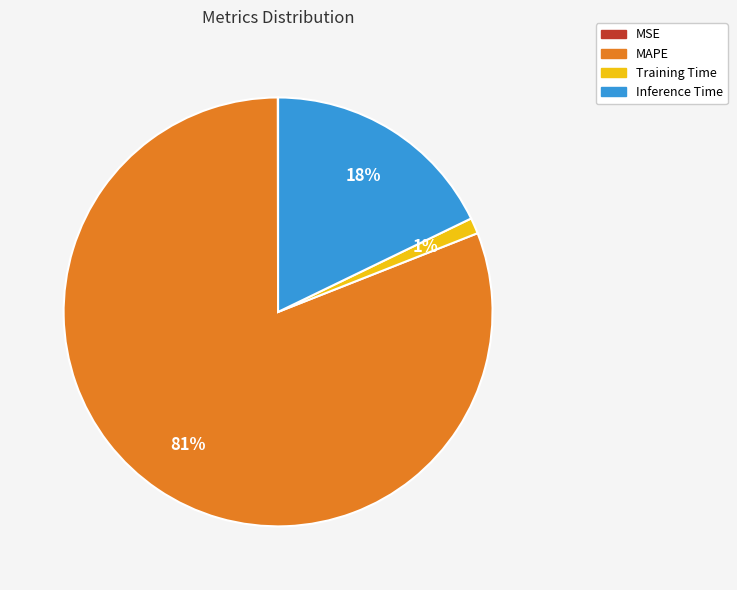

Between MAPE and Training Time, which is larger?

MAPE